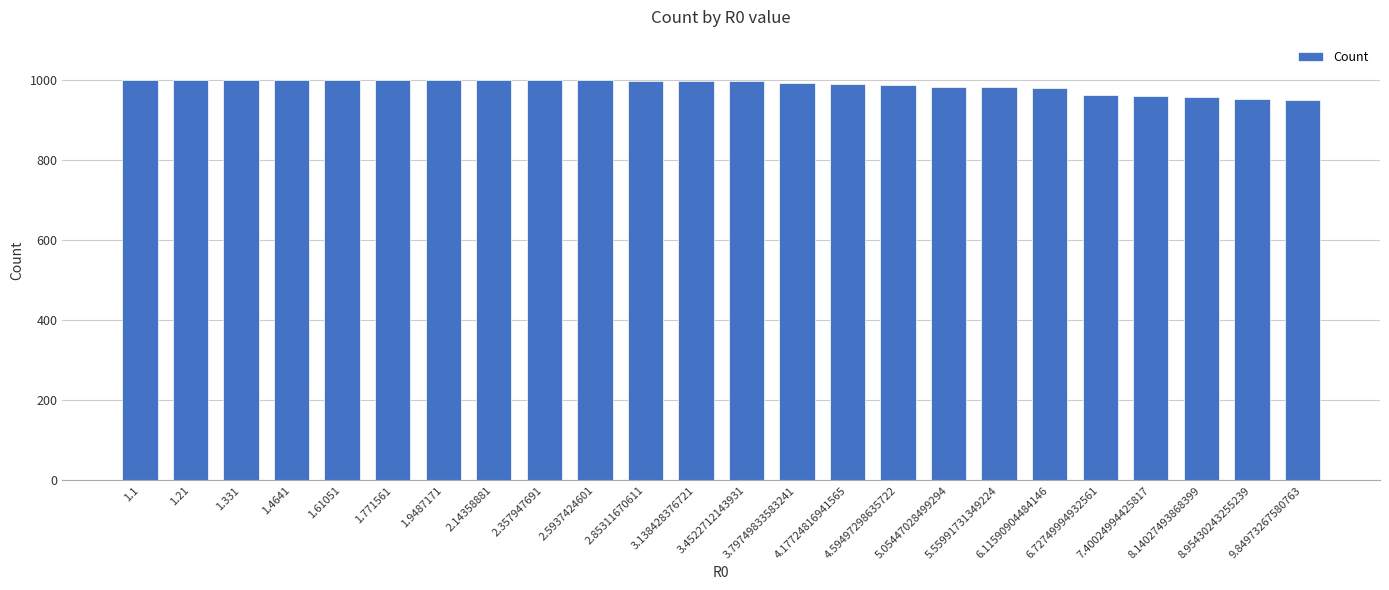

How many bars are there in total?

24